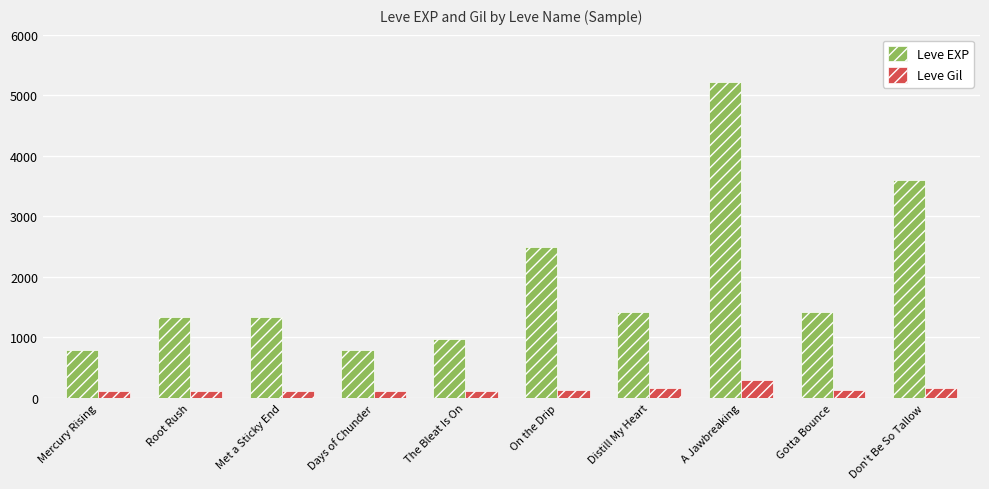

Rank the series by their maximum value, from highest to lowest.

Leve EXP, Leve Gil